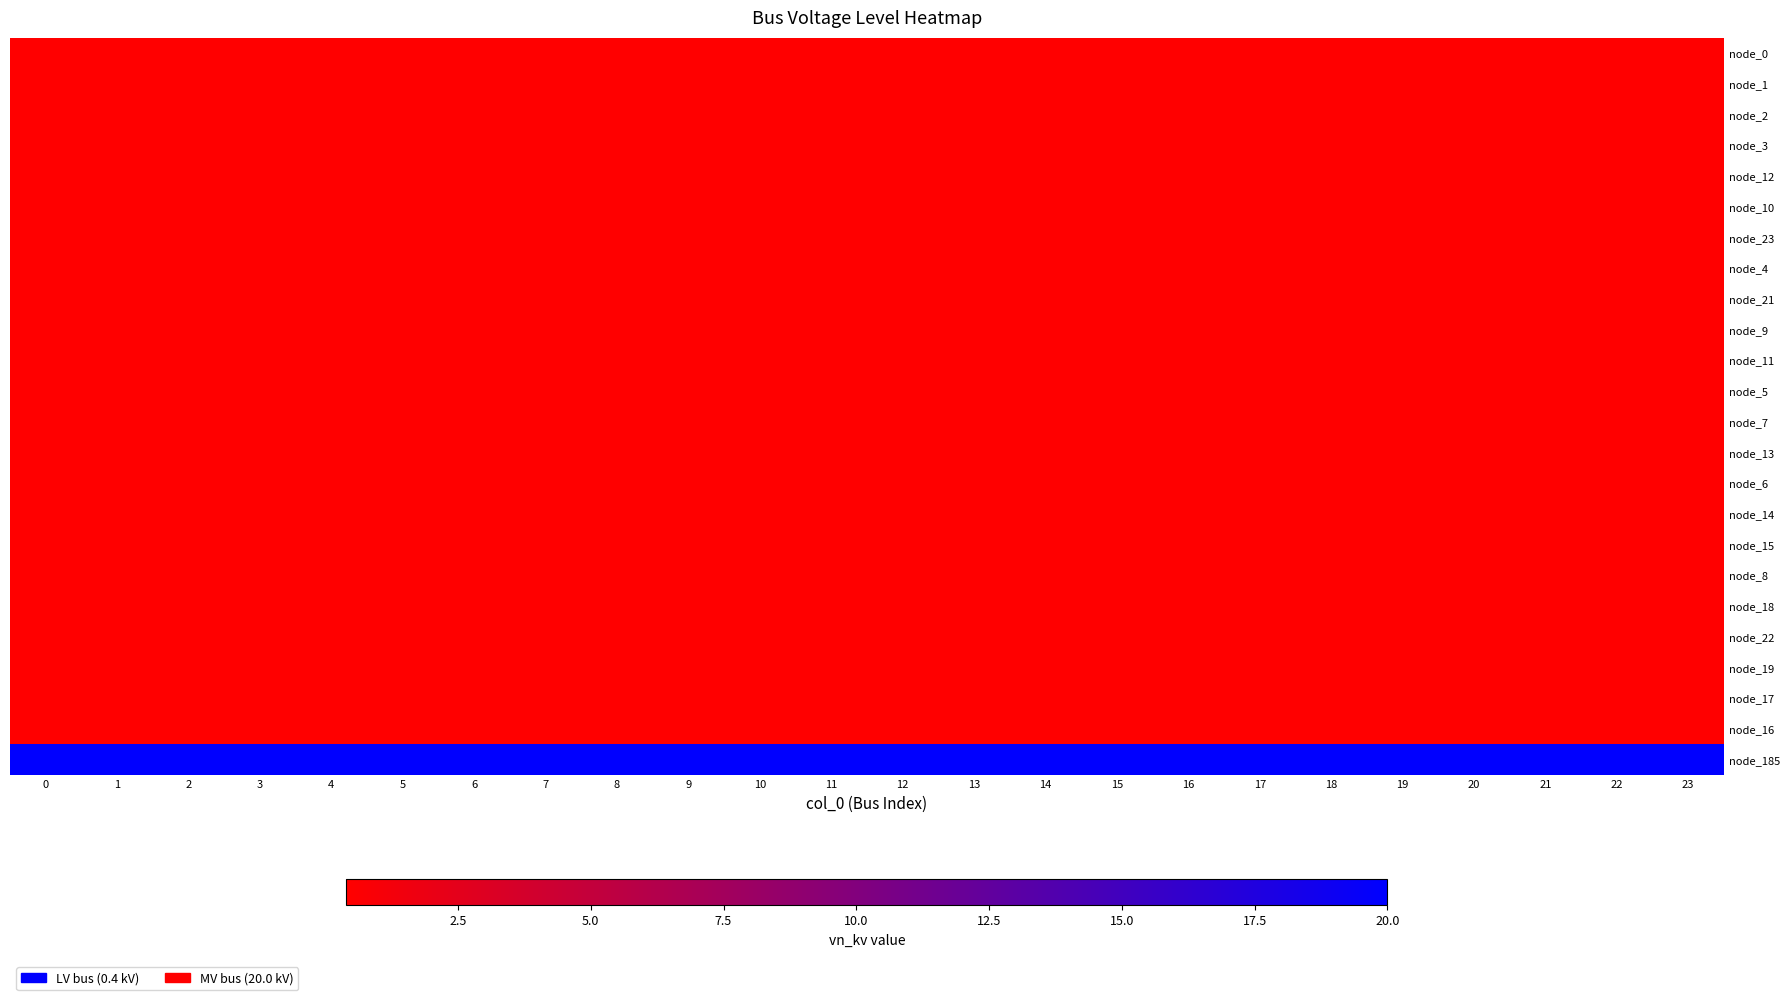

Rank the series by their maximum value, from highest to lowest.

node_185, node_0, node_1, node_2, node_3, node_12, node_10, node_23, node_4, node_21, node_9, node_11, node_5, node_7, node_13, node_6, node_14, node_15, node_8, node_18, node_22, node_19, node_17, node_16